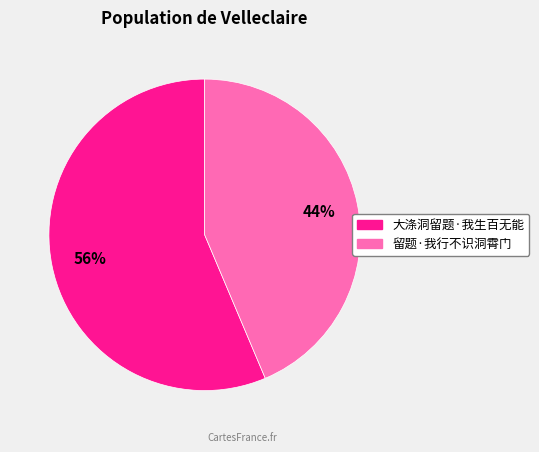

Between 大涤洞留题·我生百无能 and 留题·我行不识洞霄门, which is larger?

大涤洞留题·我生百无能